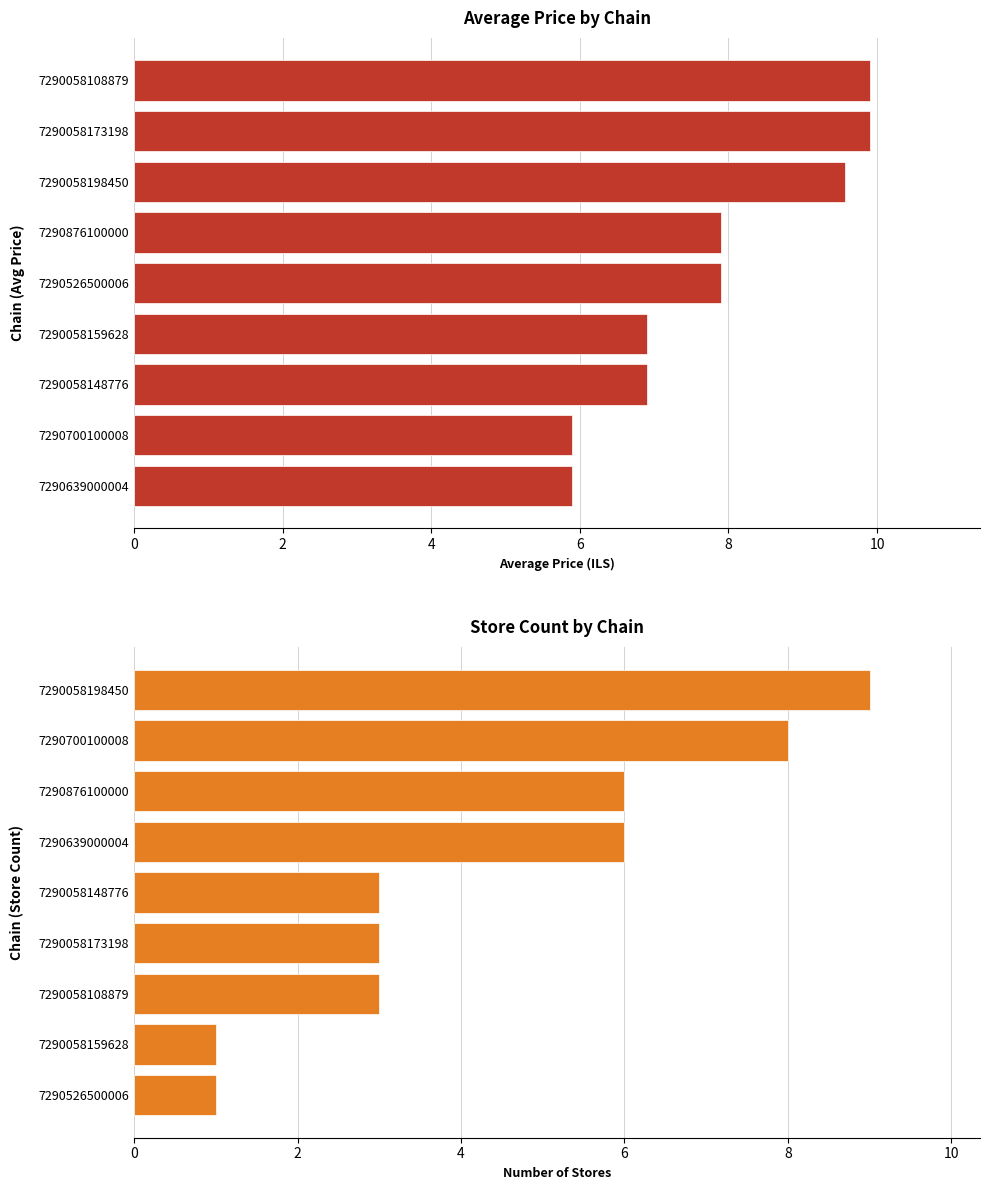

List the series in order of their peak value, highest first.

avg_price, store_count